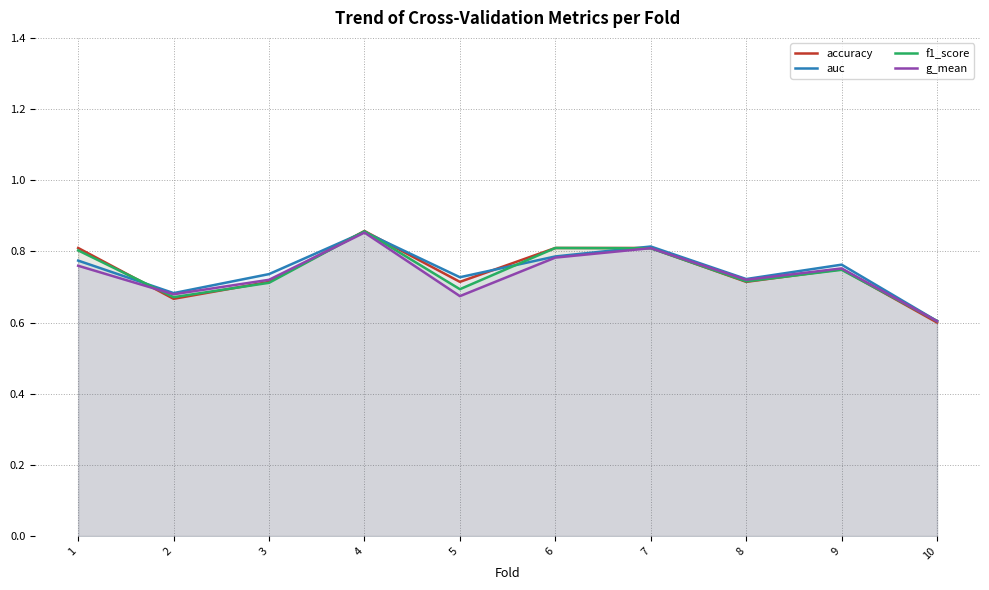

How many interior local peaks does the auc series have?

3